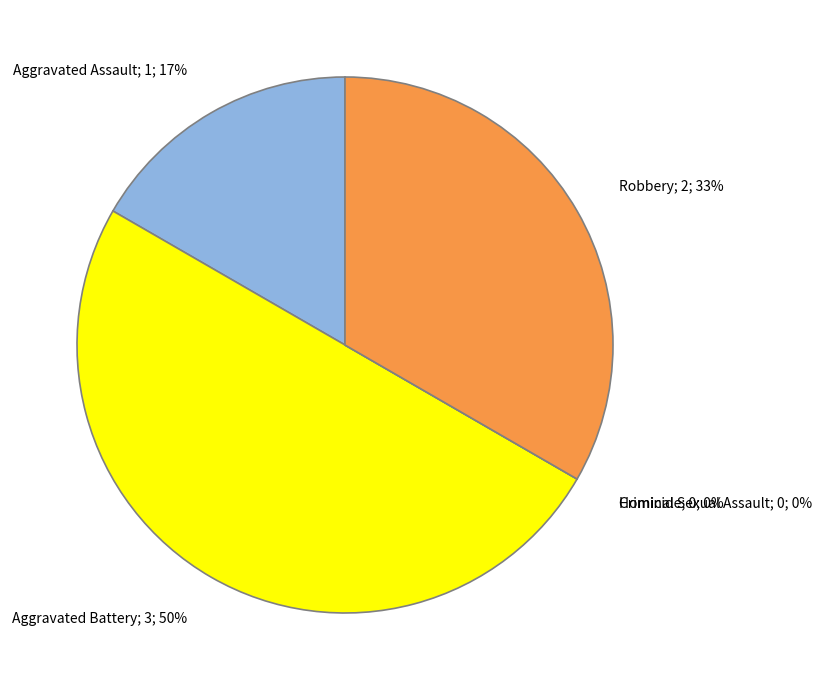

Combined, do Robbery and Aggravated Assault account for over 50%?

No